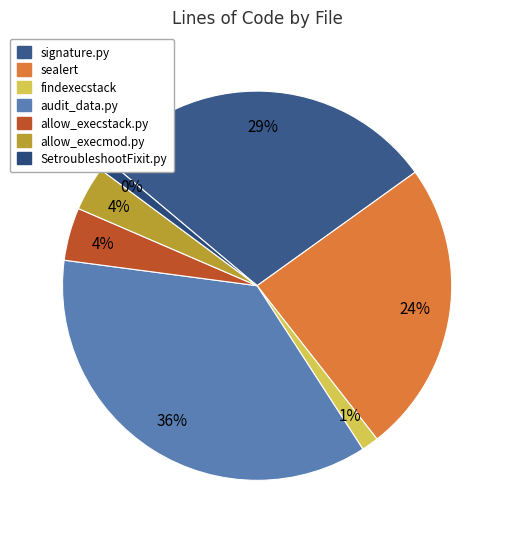

How many slices are in this pie chart?

7